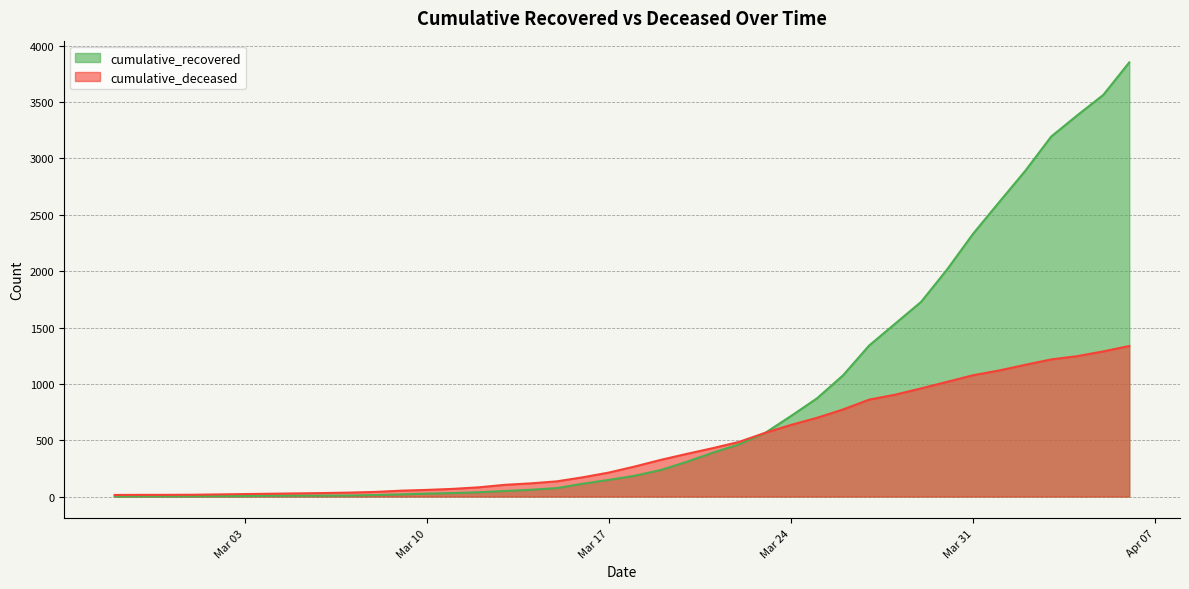

Which series has the widest spread of values?

cumulative_recovered